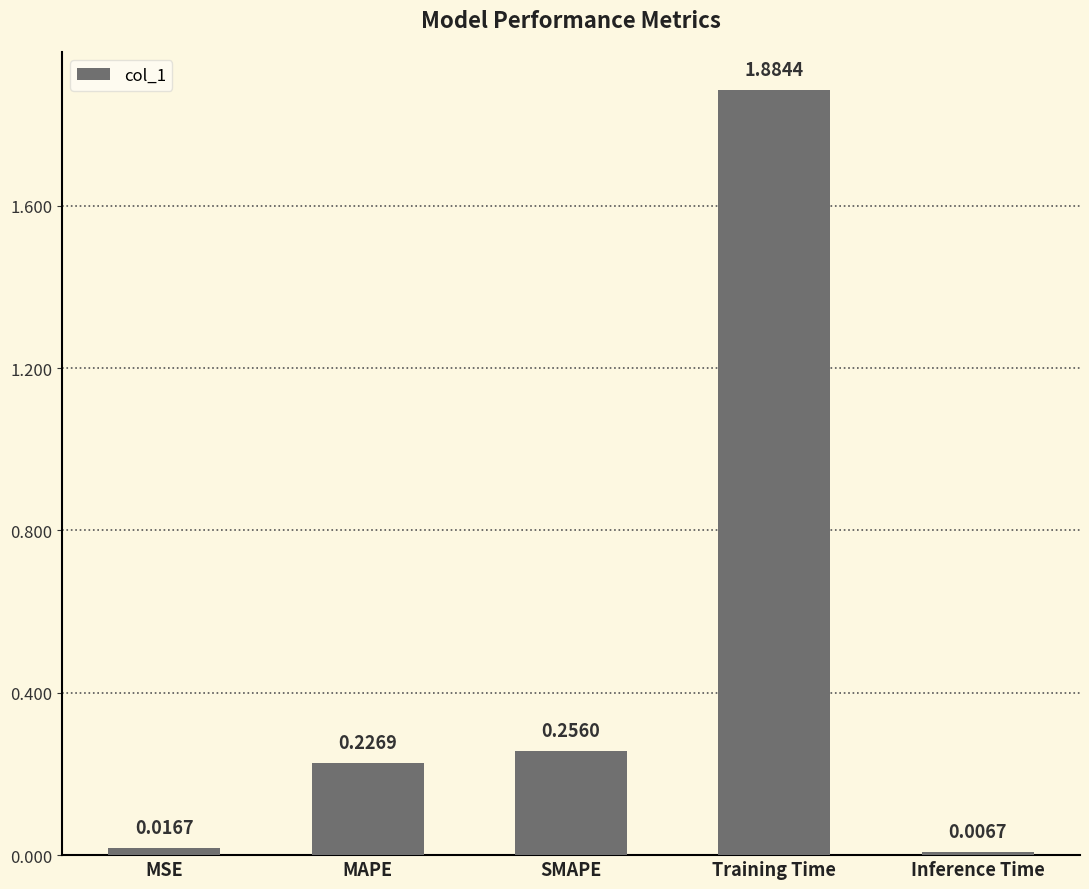

Which has a higher value, MSE or Inference Time?

MSE